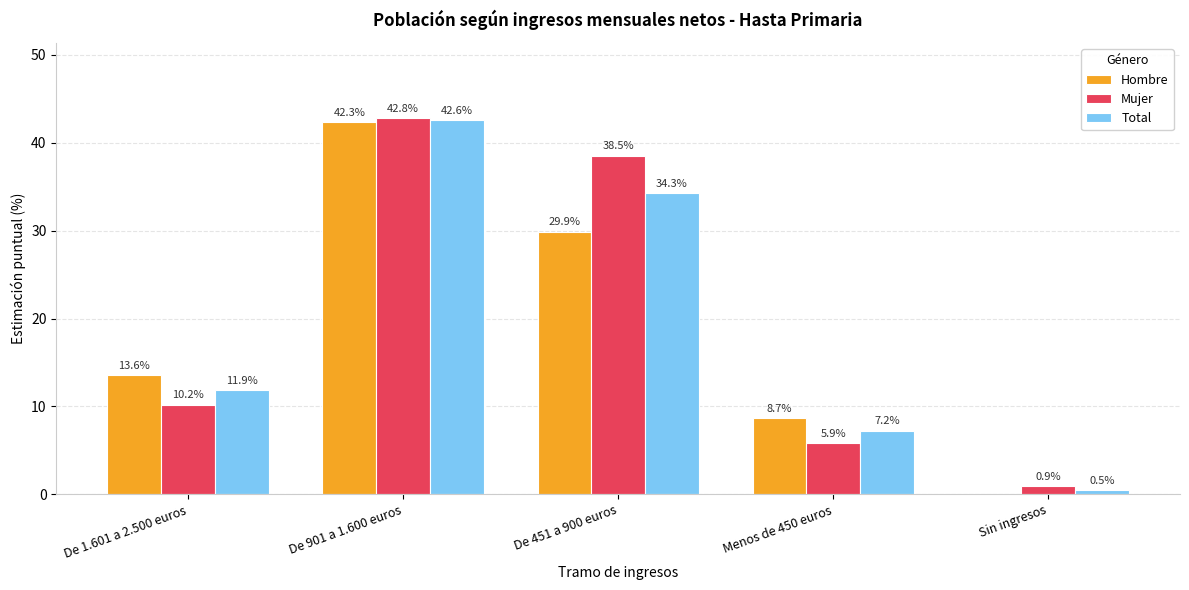

Count the number of categories in the chart.

5